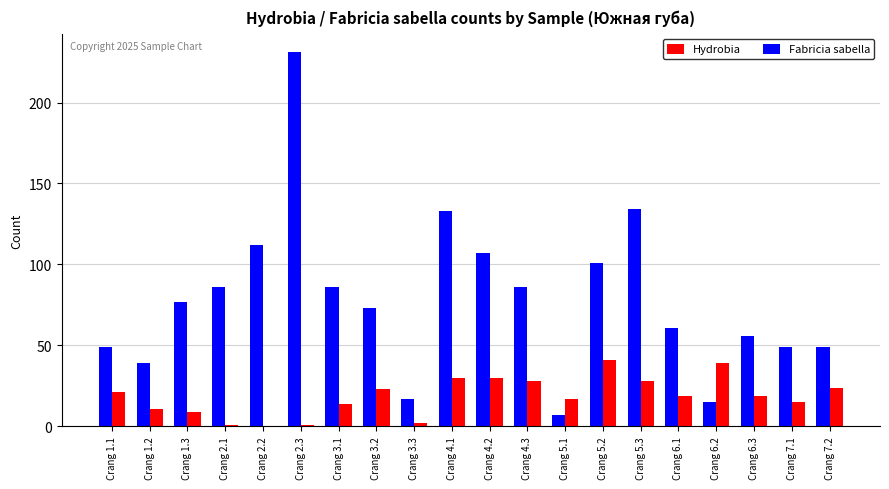

Where is Hydrobia nearest to the value 119?

Crang 2.2